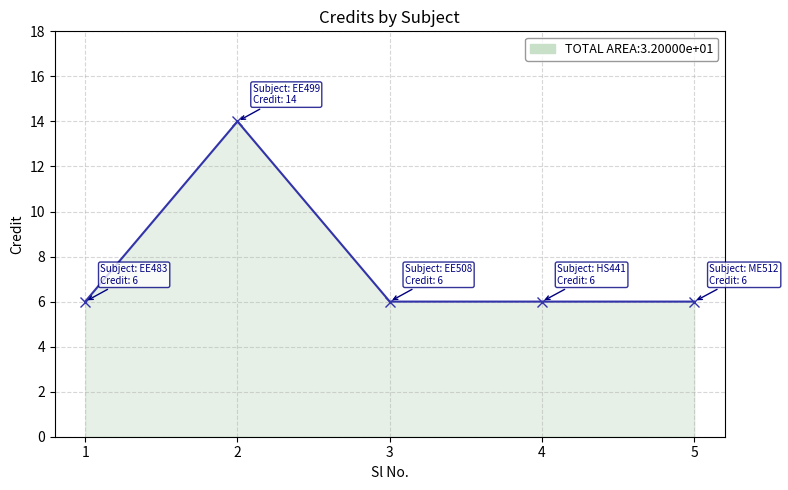

True or false: there are more than 0 points higher than both neighbors.

True